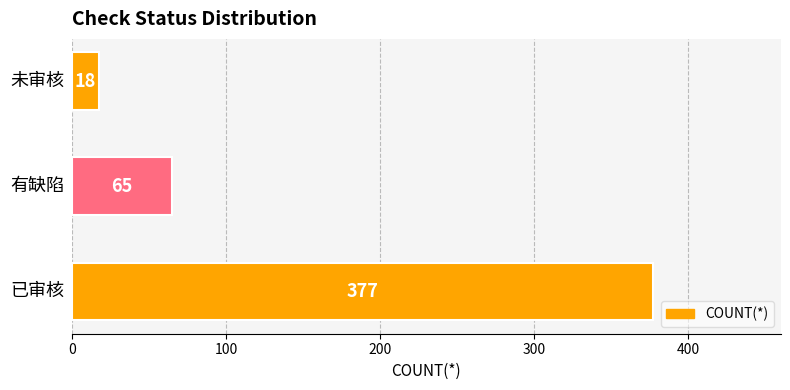

What is the minimum value shown in the chart?

18